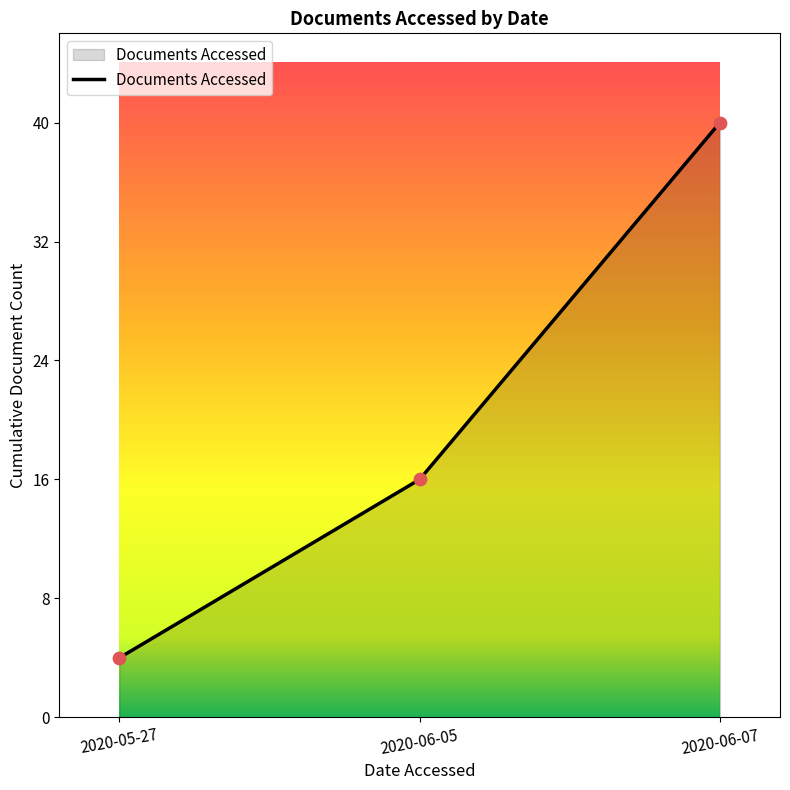

Between 2020-06-07 and 2020-05-27, which is larger?

2020-06-07